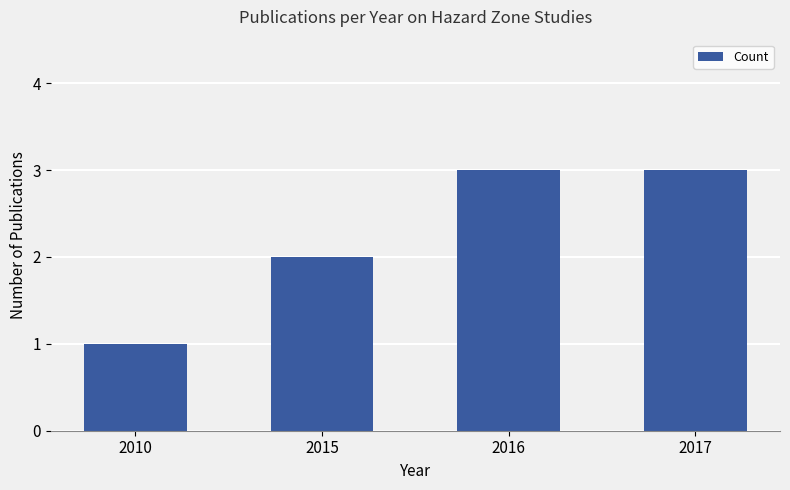

What is the difference between the maximum and minimum values?

2